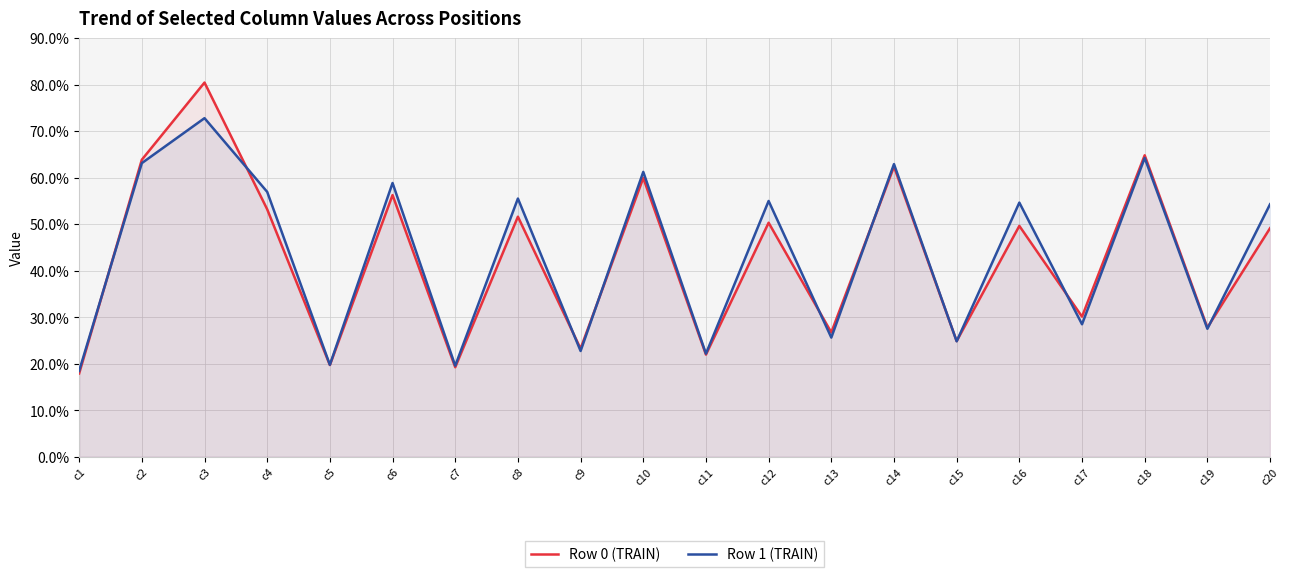

The Row 1 (TRAIN) series shows 8.8 at c15. True or false?

False